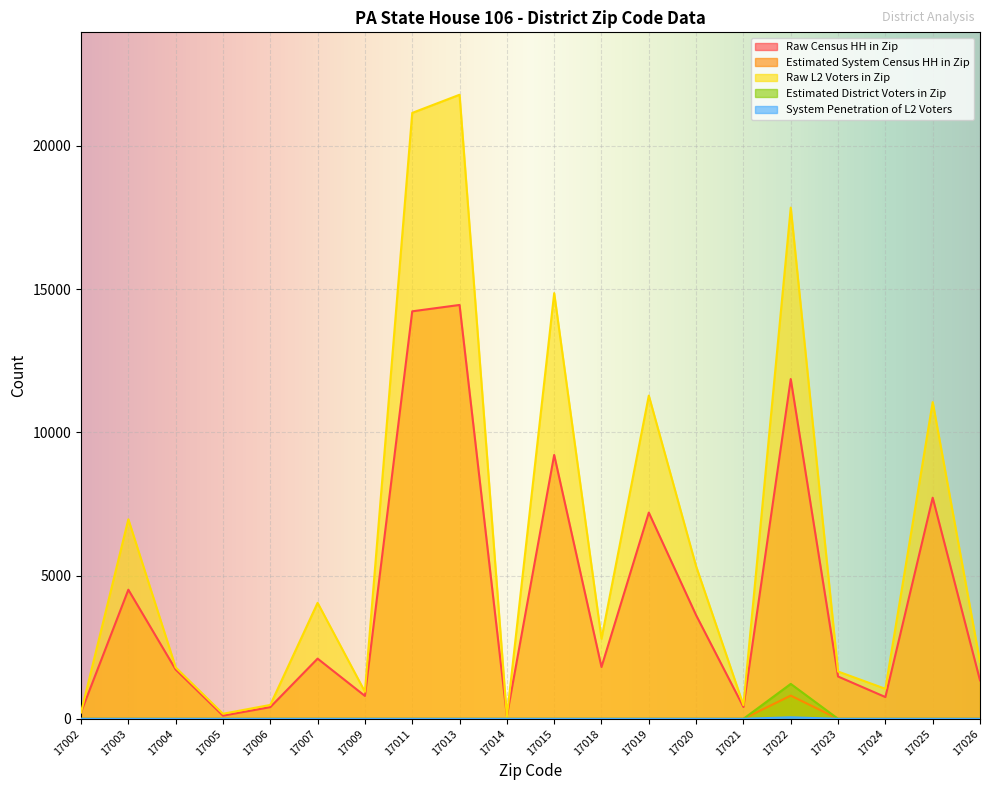

What is the average value of the Estimated District Voters in Zip series?

61.0